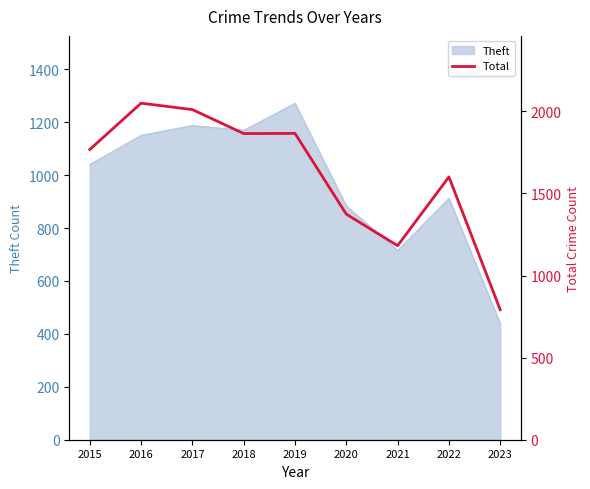

What is the average value?

1612